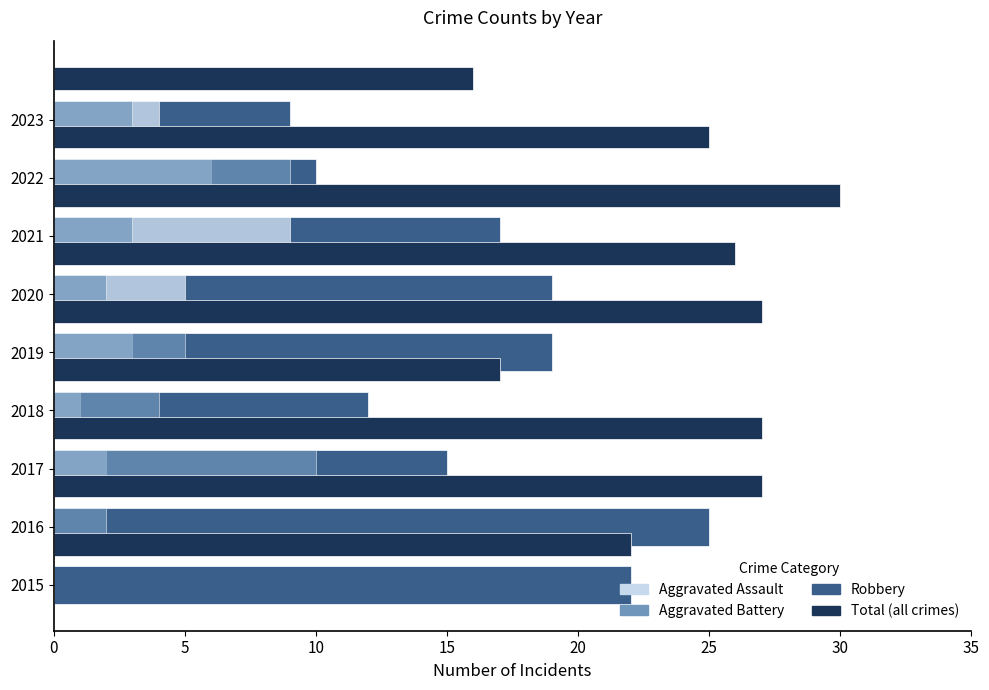

How many values in the Total series exceed 26?

4